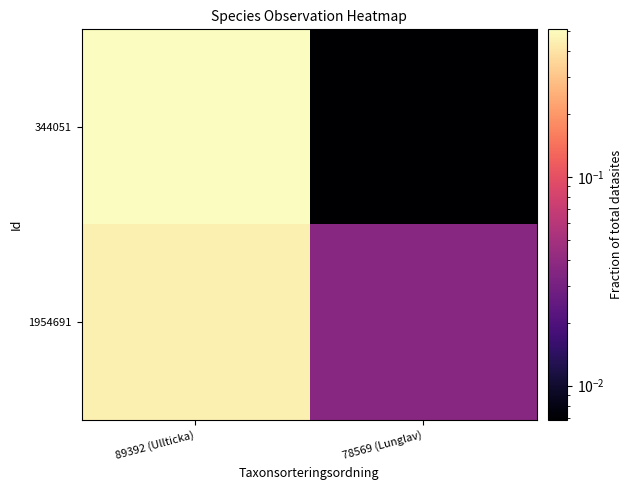

What is the total value across all series at 89392 (Ullticka)?

1.0